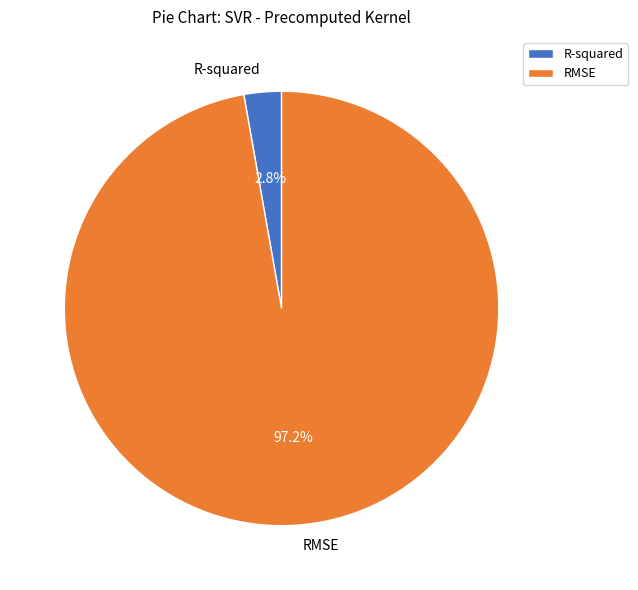

How many slices are in this pie chart?

2